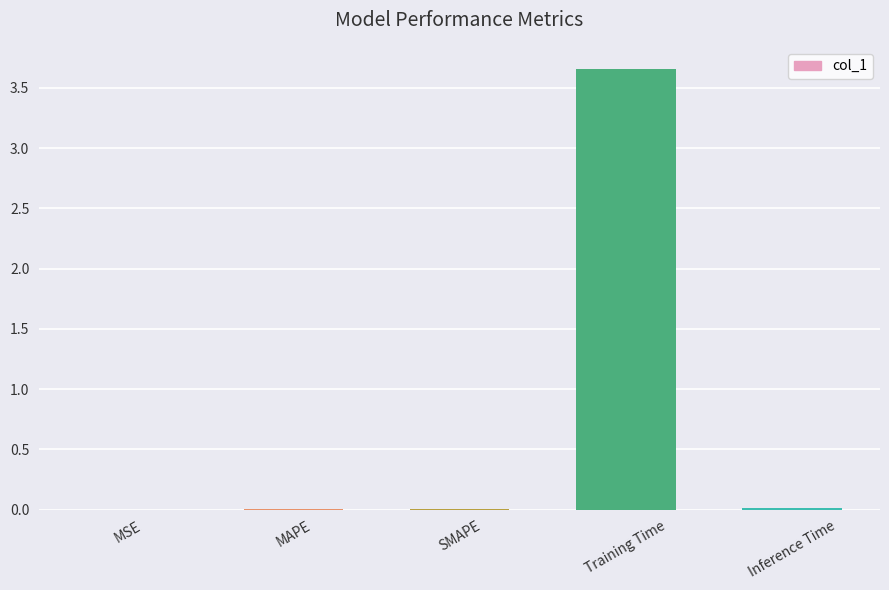

Is it true that the value at Inference Time is 0.0?

True